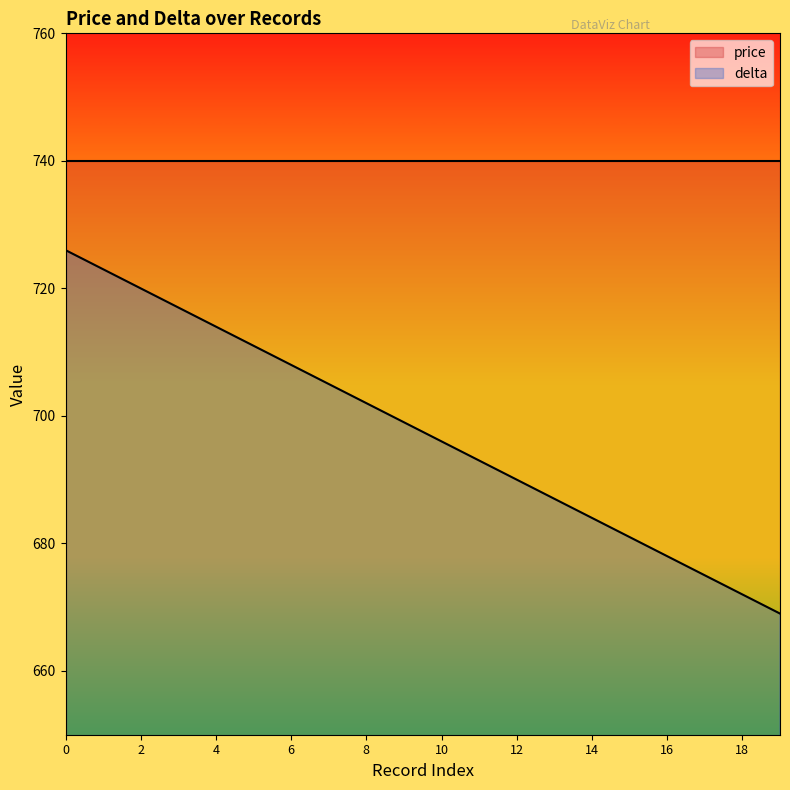

What is the value of the 11th point from the left?

696